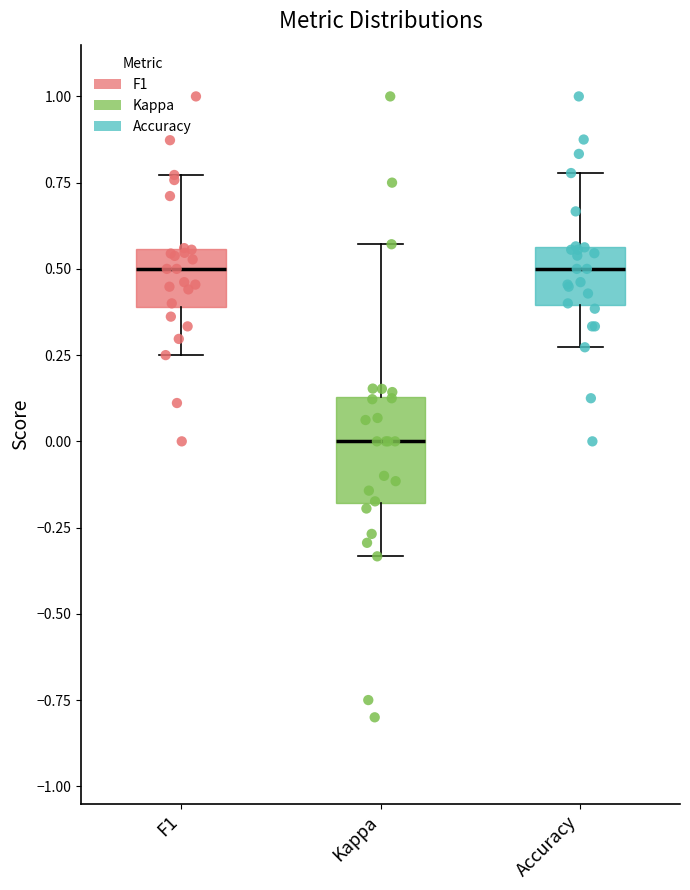

Reading left to right, transcribe this box plot: for each box, give where its median line is, the range the box spans, and where its two whiskers end, as read against the y-axis. The values are not printed on the chart, so give them approximately, as read against the axis.

F1: median 0.50, box 0.40 to 0.55, whiskers 0.25 to 0.75
Kappa: median 0.00, box -0.20 to 0.15, whiskers -0.35 to 0.55
Accuracy: median 0.50, box 0.40 to 0.55, whiskers 0.25 to 0.80